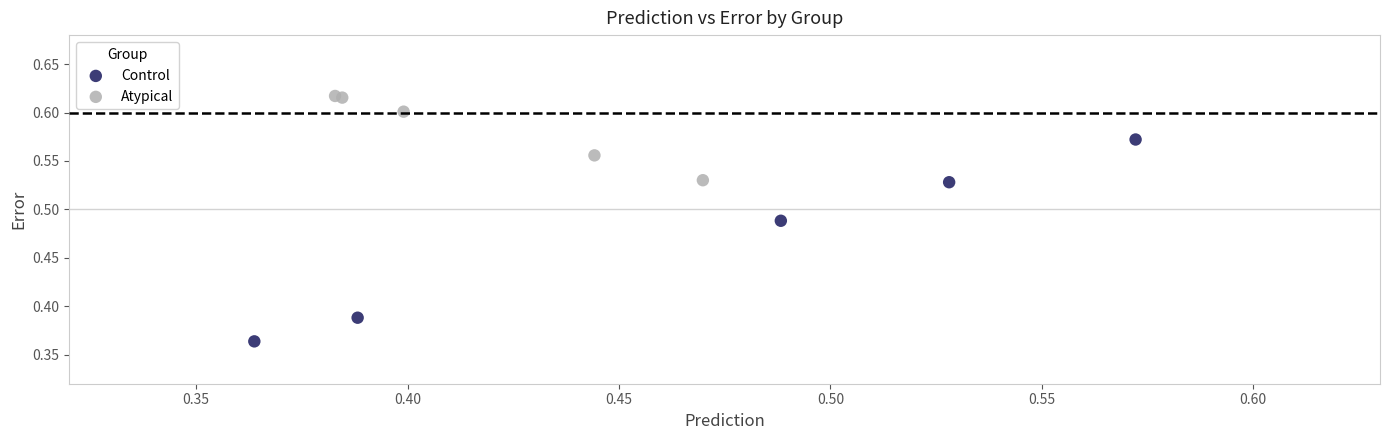

Which series contains the lowest Y value?

Control